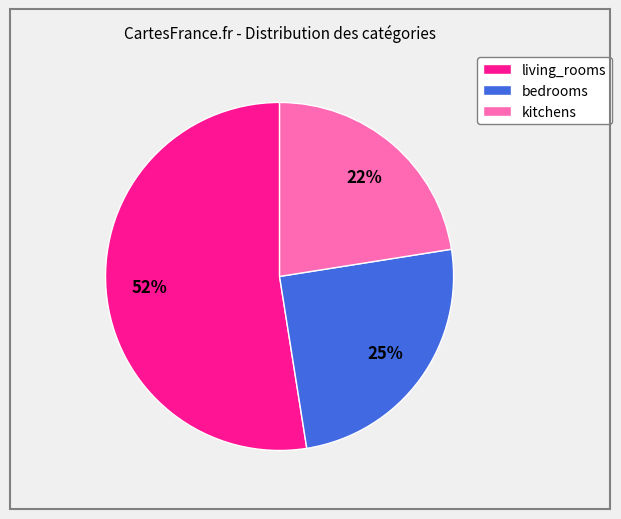

Between kitchens and bedrooms, which is larger?

bedrooms